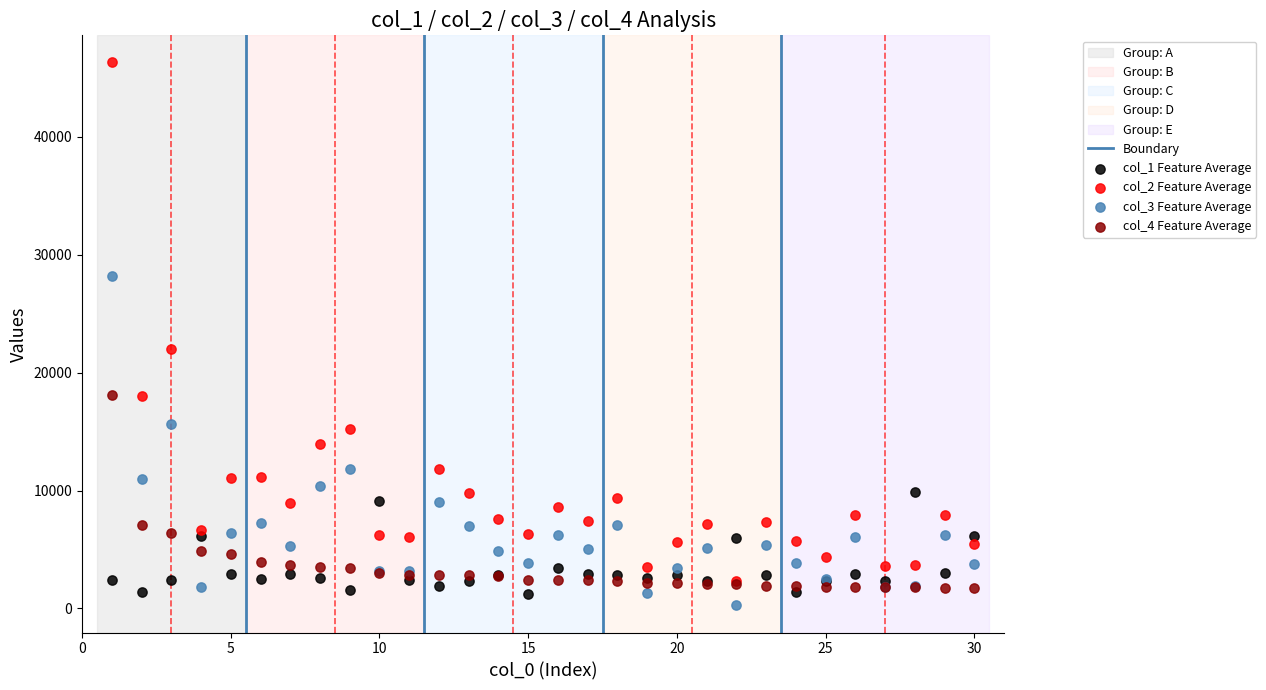

Across all series, what Y value is closest to 23284?

21977